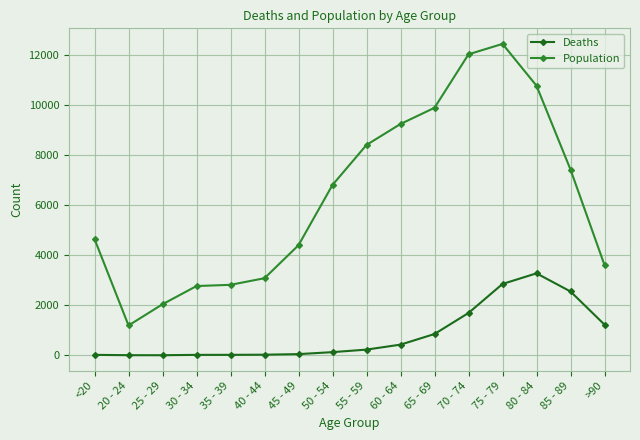

The value of Deaths at 25 - 29 is 3. True or false?

True